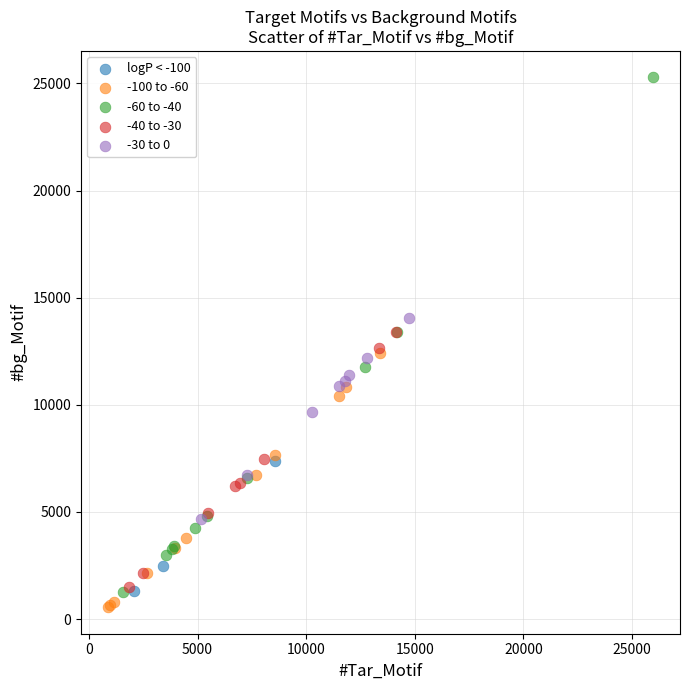

Which series has the largest Y range (max minus min)?

-60 to -40